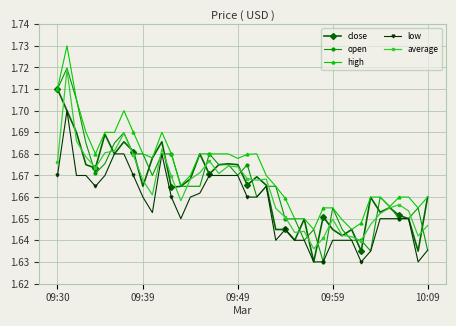

True or false: average has more than 2 points higher than both neighbors.

True